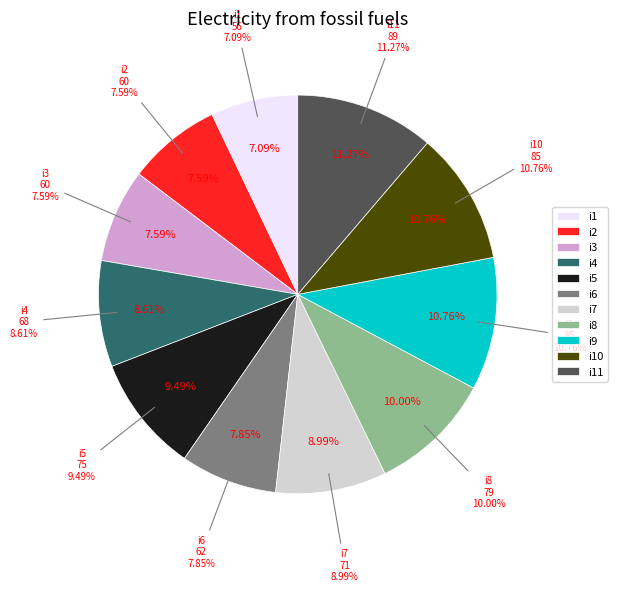

How many slices are in this pie chart?

11